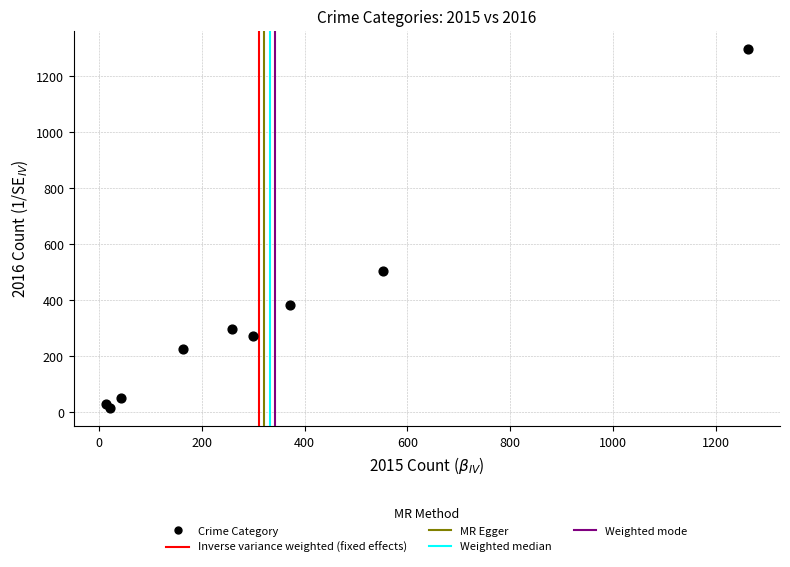

What Y value in the scatter plot is closest to 655?

505